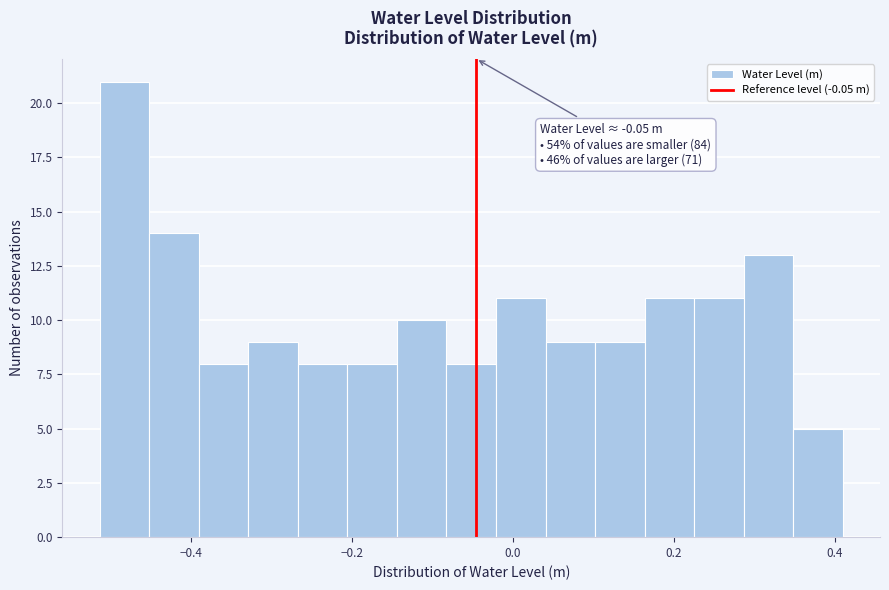

Read against the x-axis, roughly where is the centre of the tallest bar?

-0.48